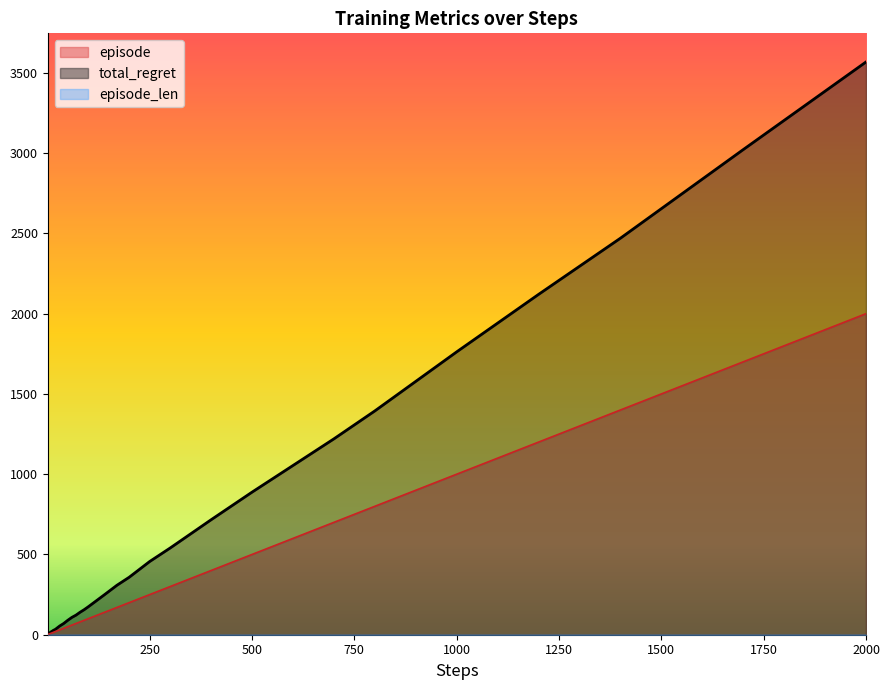

At which label is episode closest to 1000?

1000